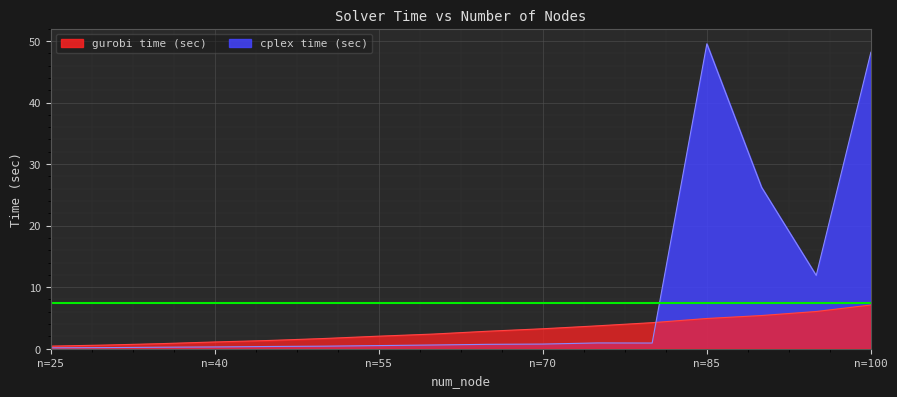

Rank the series at 65 from highest to lowest value.

gurobi time (sec), cplex time (sec)